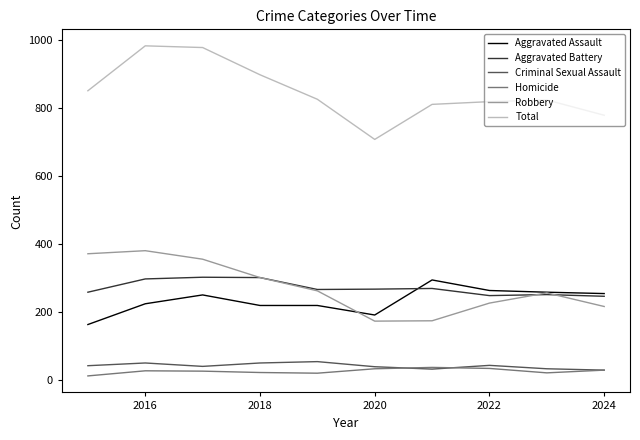

Which series ends up on top after the final intersection of Aggravated Assault and Robbery?

Aggravated Assault